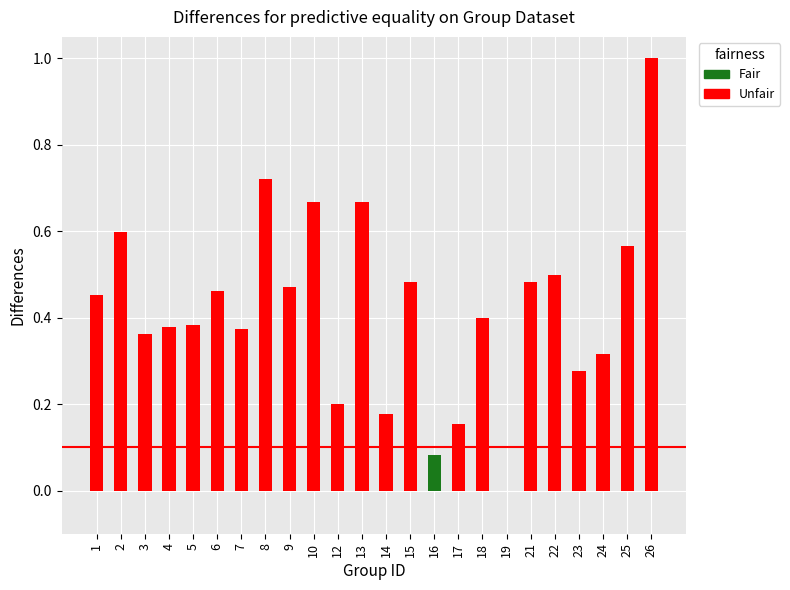

Which has a higher value, 8 or 10?

8